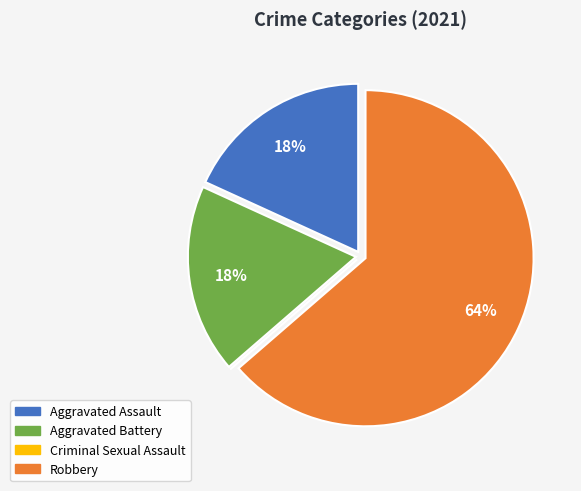

Which category accounts for the majority?

Robbery